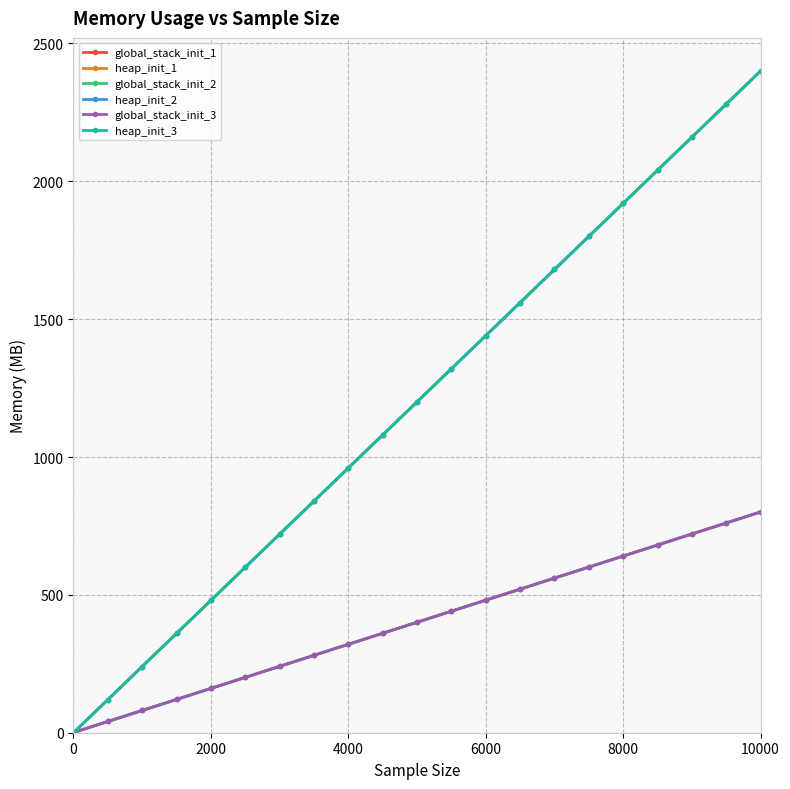

Is this an area chart (filled region under the line)?

No